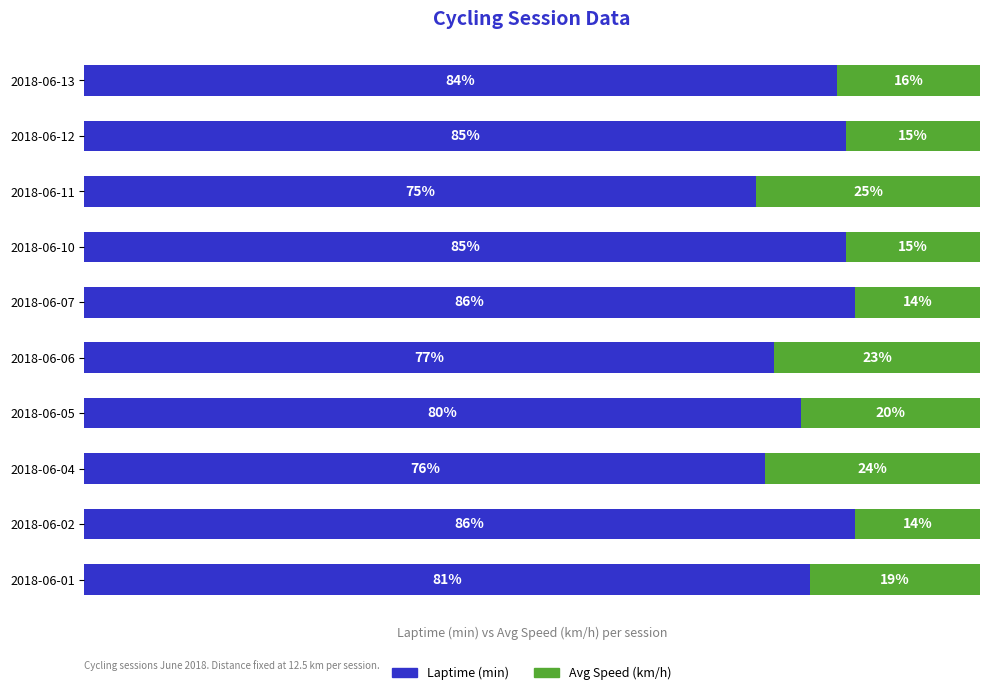

At which label is Laptime (min) closest to 80?

2018-06-05